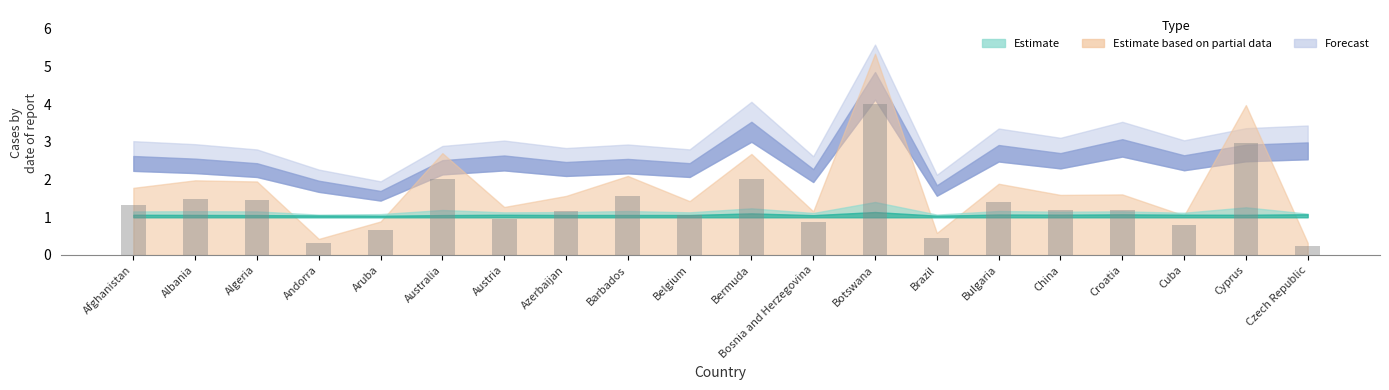

Which category has the lowest value across all series?

Czech Republic